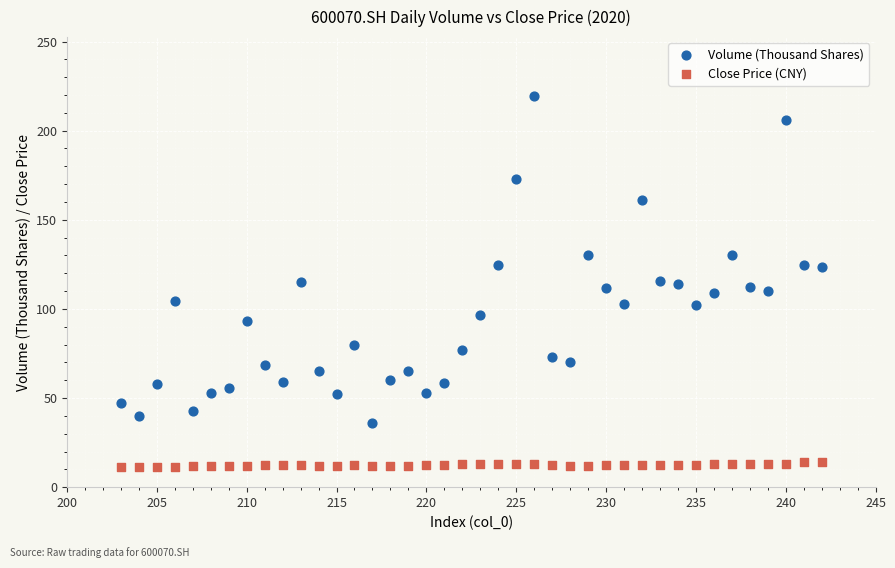

Across all data points, what is the range of X values (max minus min)?

39.0